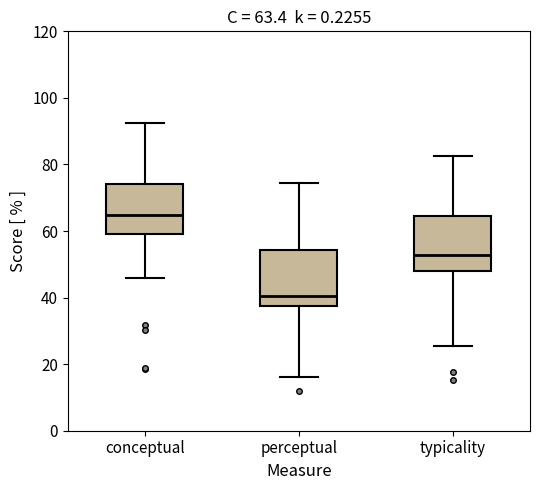

Which box's median line is the highest?

conceptual